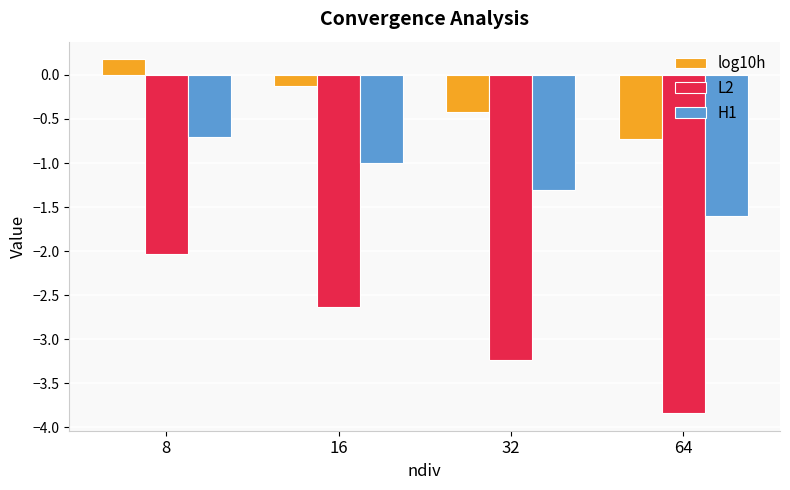

Read the H1 value at 32.

-1.3